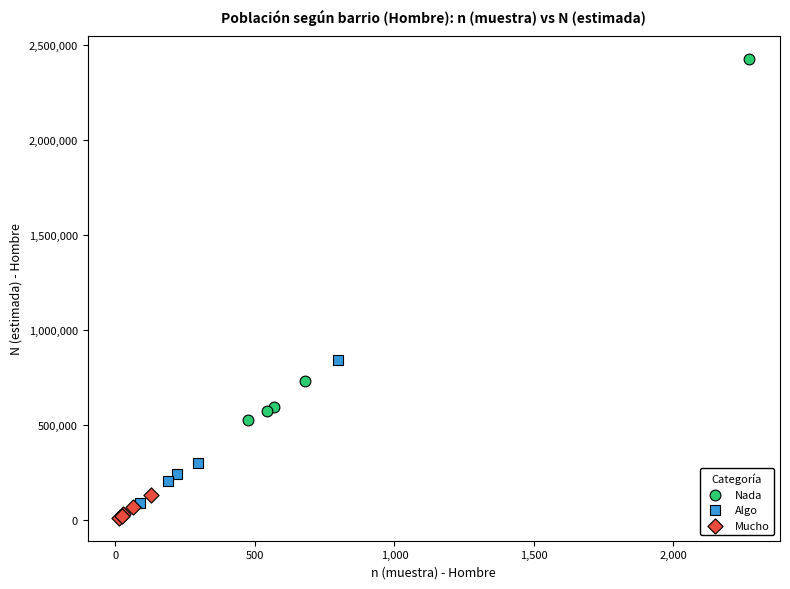

What are all the series names shown in the legend?

Nada, Algo, Mucho